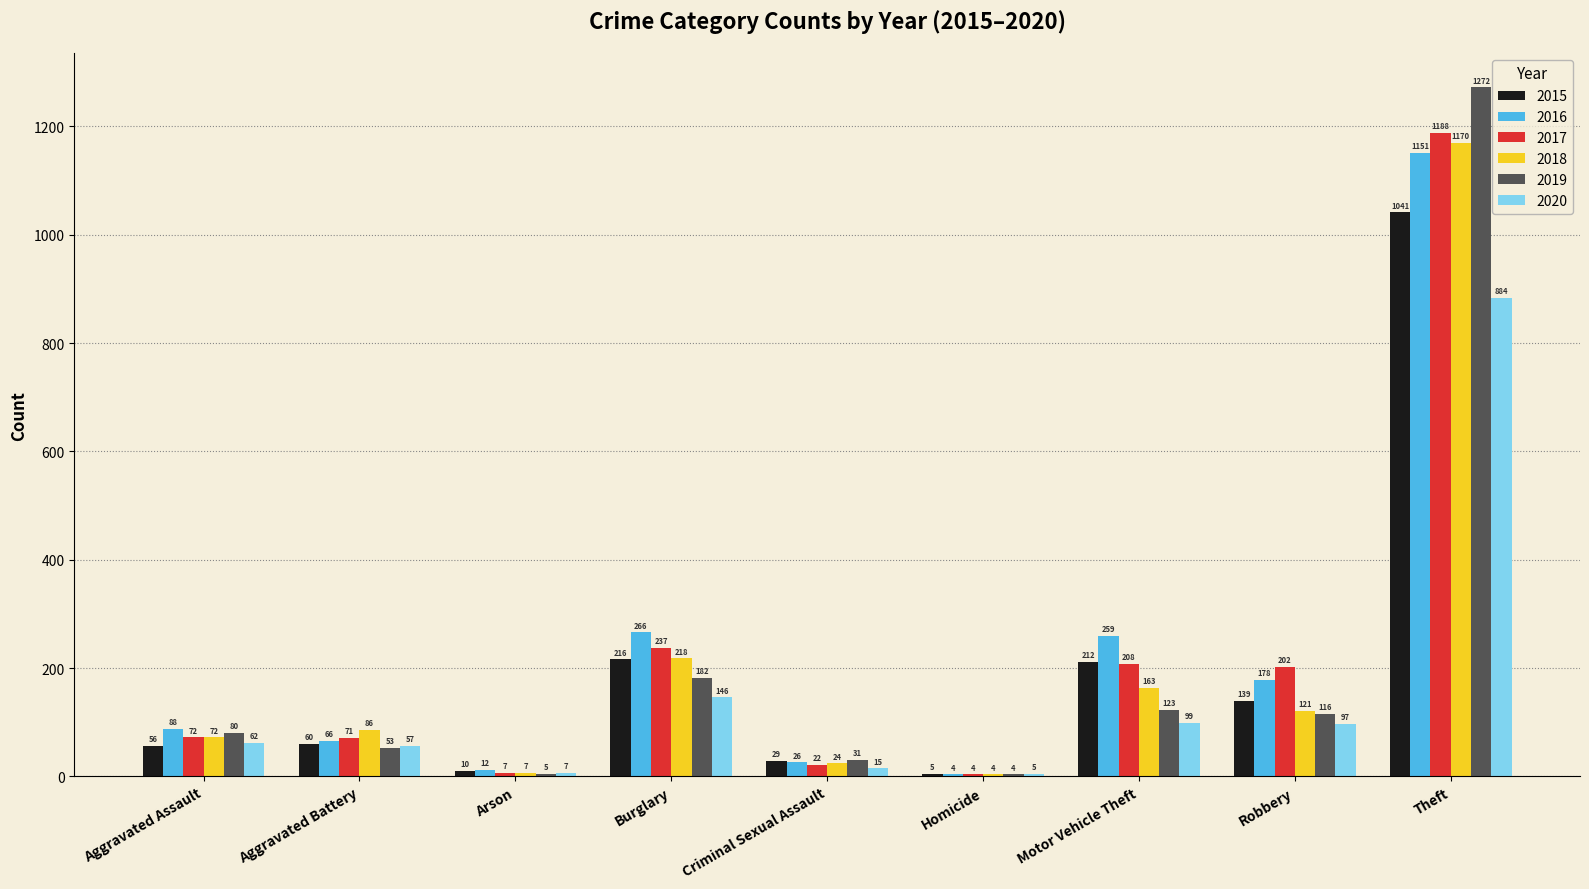

At which category is the sum across all series the highest?

Theft